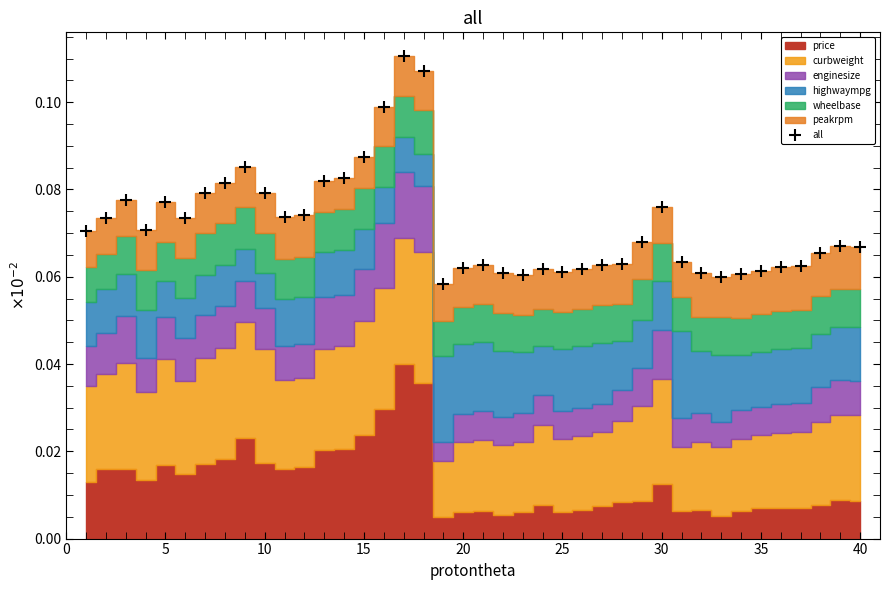

How many all values are between 0 and 1?

40